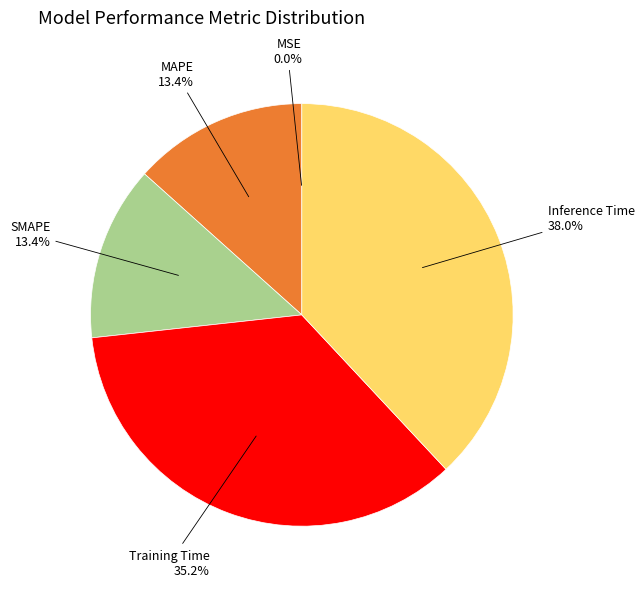

What portion of the pie excludes Inference Time?

62.0%